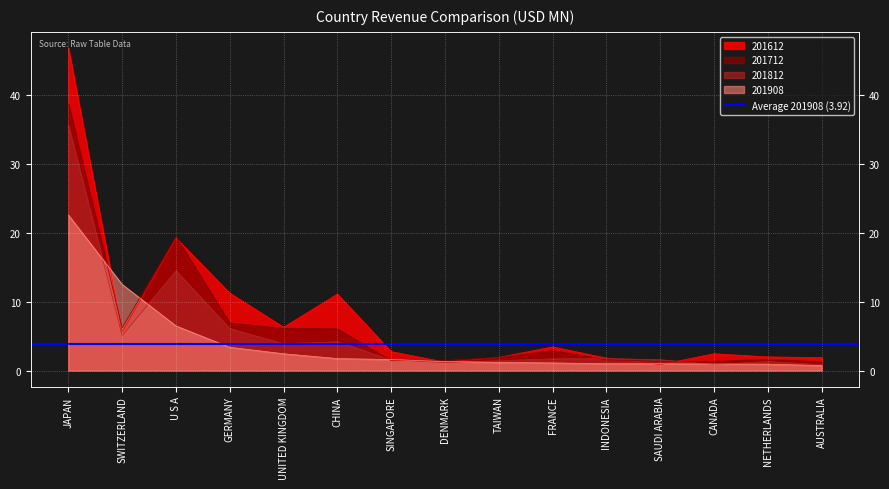

True or false: 201612 and 201908 intersect in this chart.

True